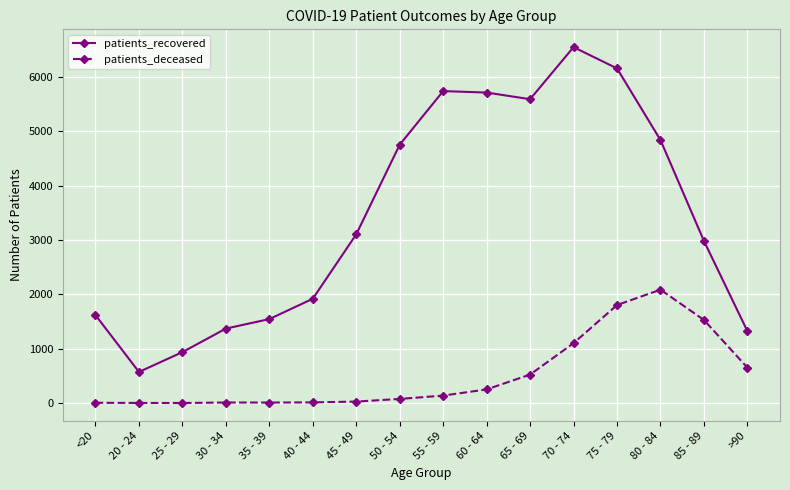

What are all the series names shown in the legend?

patients_recovered, patients_deceased